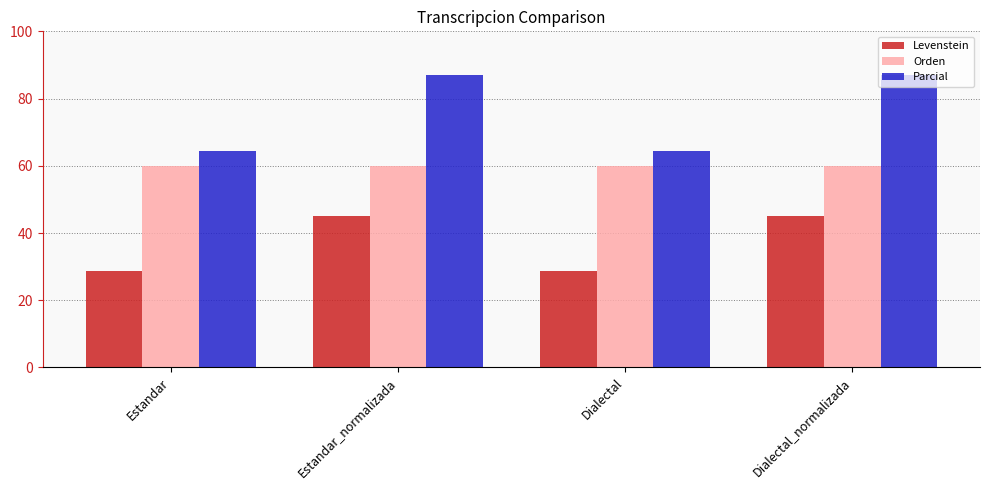

What is the maximum value shown in the chart?

87.0